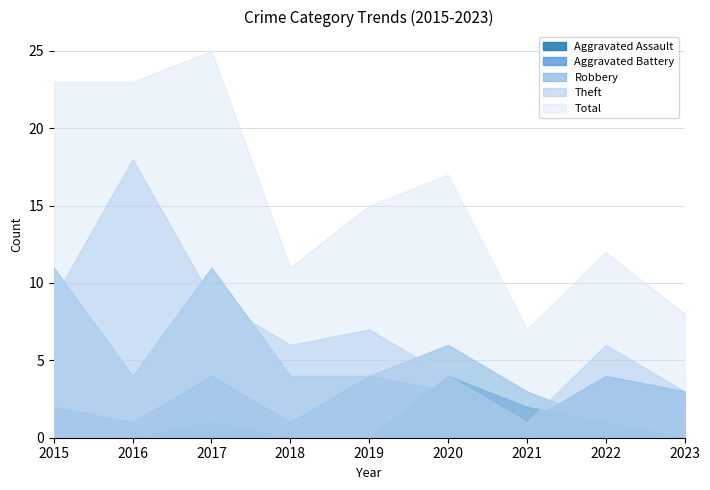

Does the chart display data point markers on the line(s)?

No